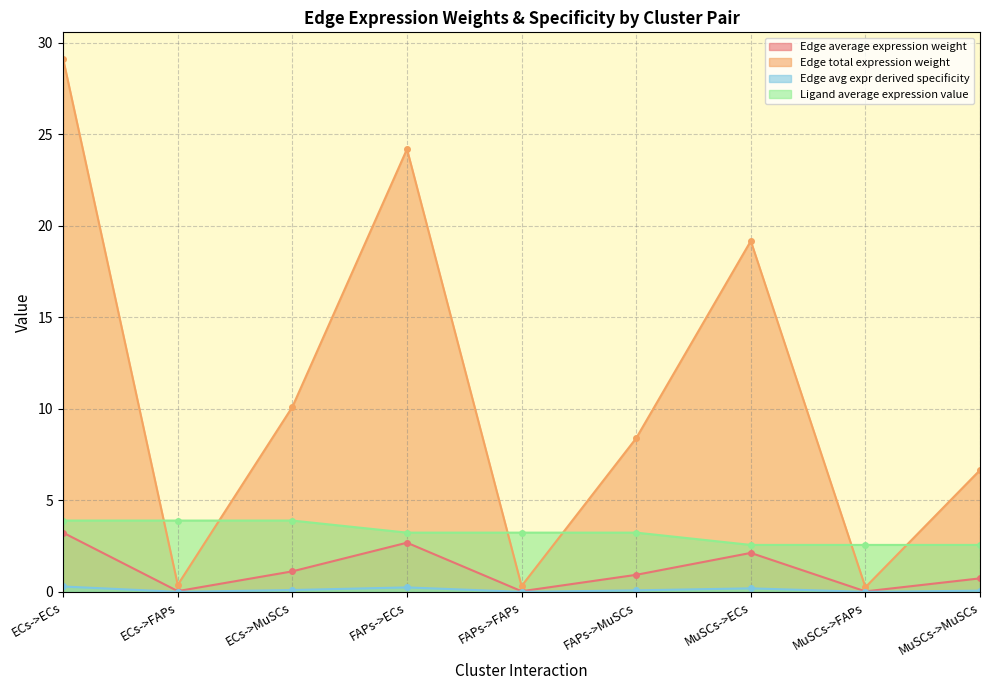

What is the label of the 2nd point from the right?

MuSCs->FAPs